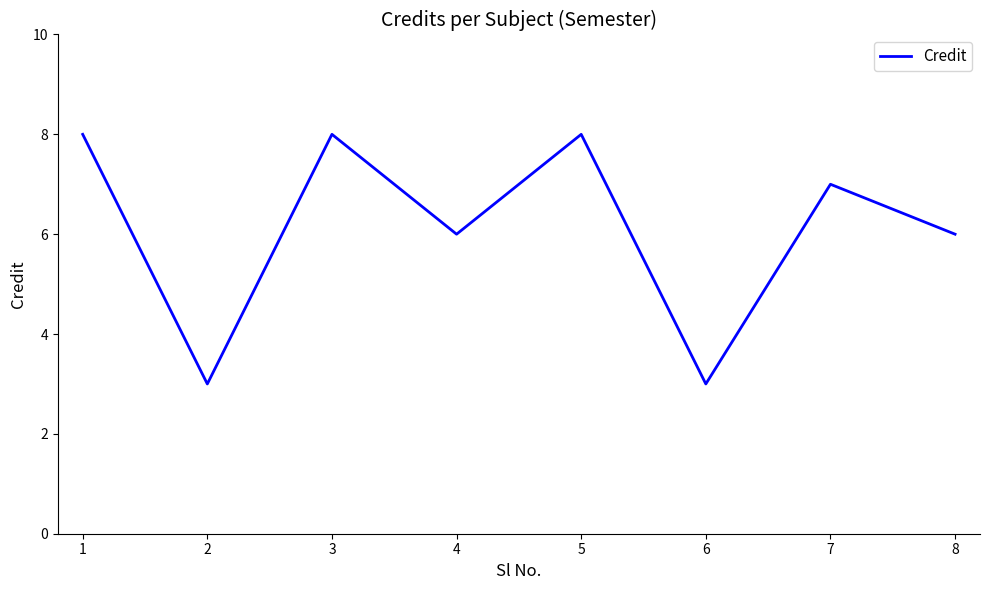

True or false: there are more than 1 points higher than both neighbors.

True